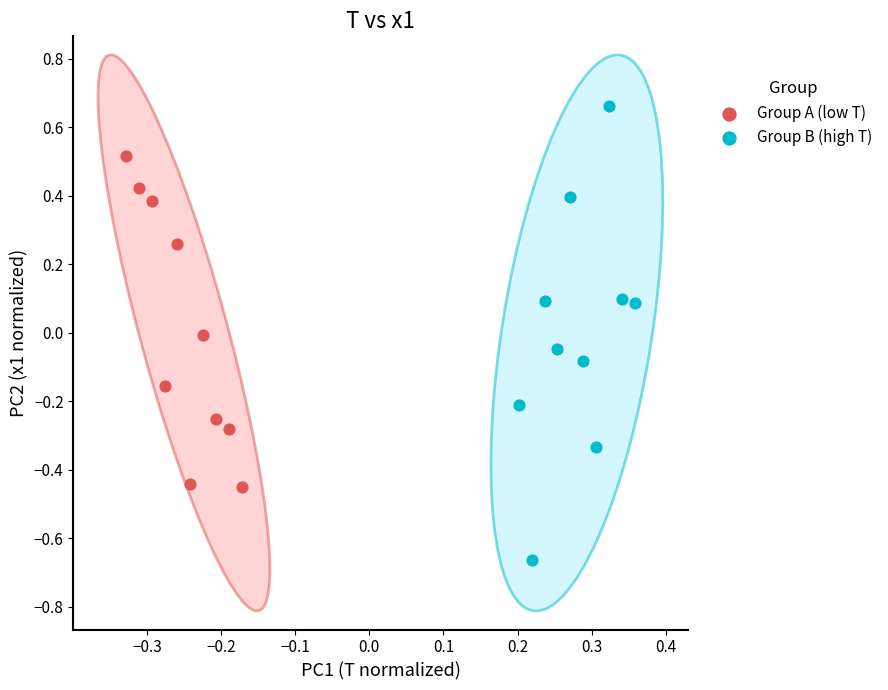

Which series reaches the maximum Y coordinate?

Group B (high T)